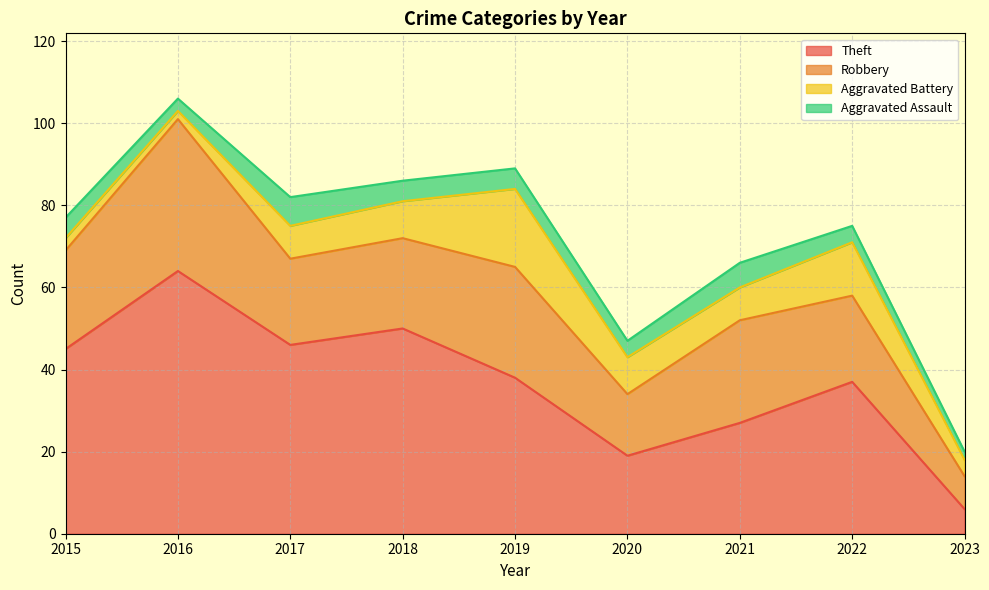

Reading left to right, transcribe all the data shown in this chart.

Theft: 2015=45	2016=64	2017=46	2018=50	2019=38	2020=19	2021=27	2022=37	2023=6
Robbery: 2015=24	2016=37	2017=21	2018=22	2019=27	2020=15	2021=25	2022=21	2023=8
Aggravated Battery: 2015=3	2016=2	2017=8	2018=9	2019=19	2020=9	2021=8	2022=13	2023=4
Aggravated Assault: 2015=5	2016=3	2017=7	2018=5	2019=5	2020=4	2021=6	2022=4	2023=2